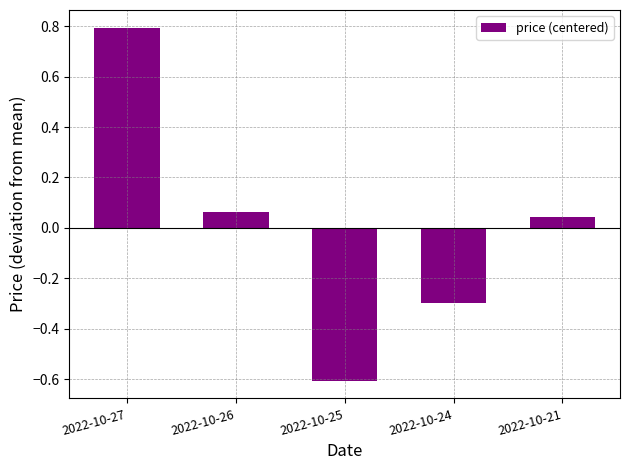

Where does the data first go above 0?

2022-10-27